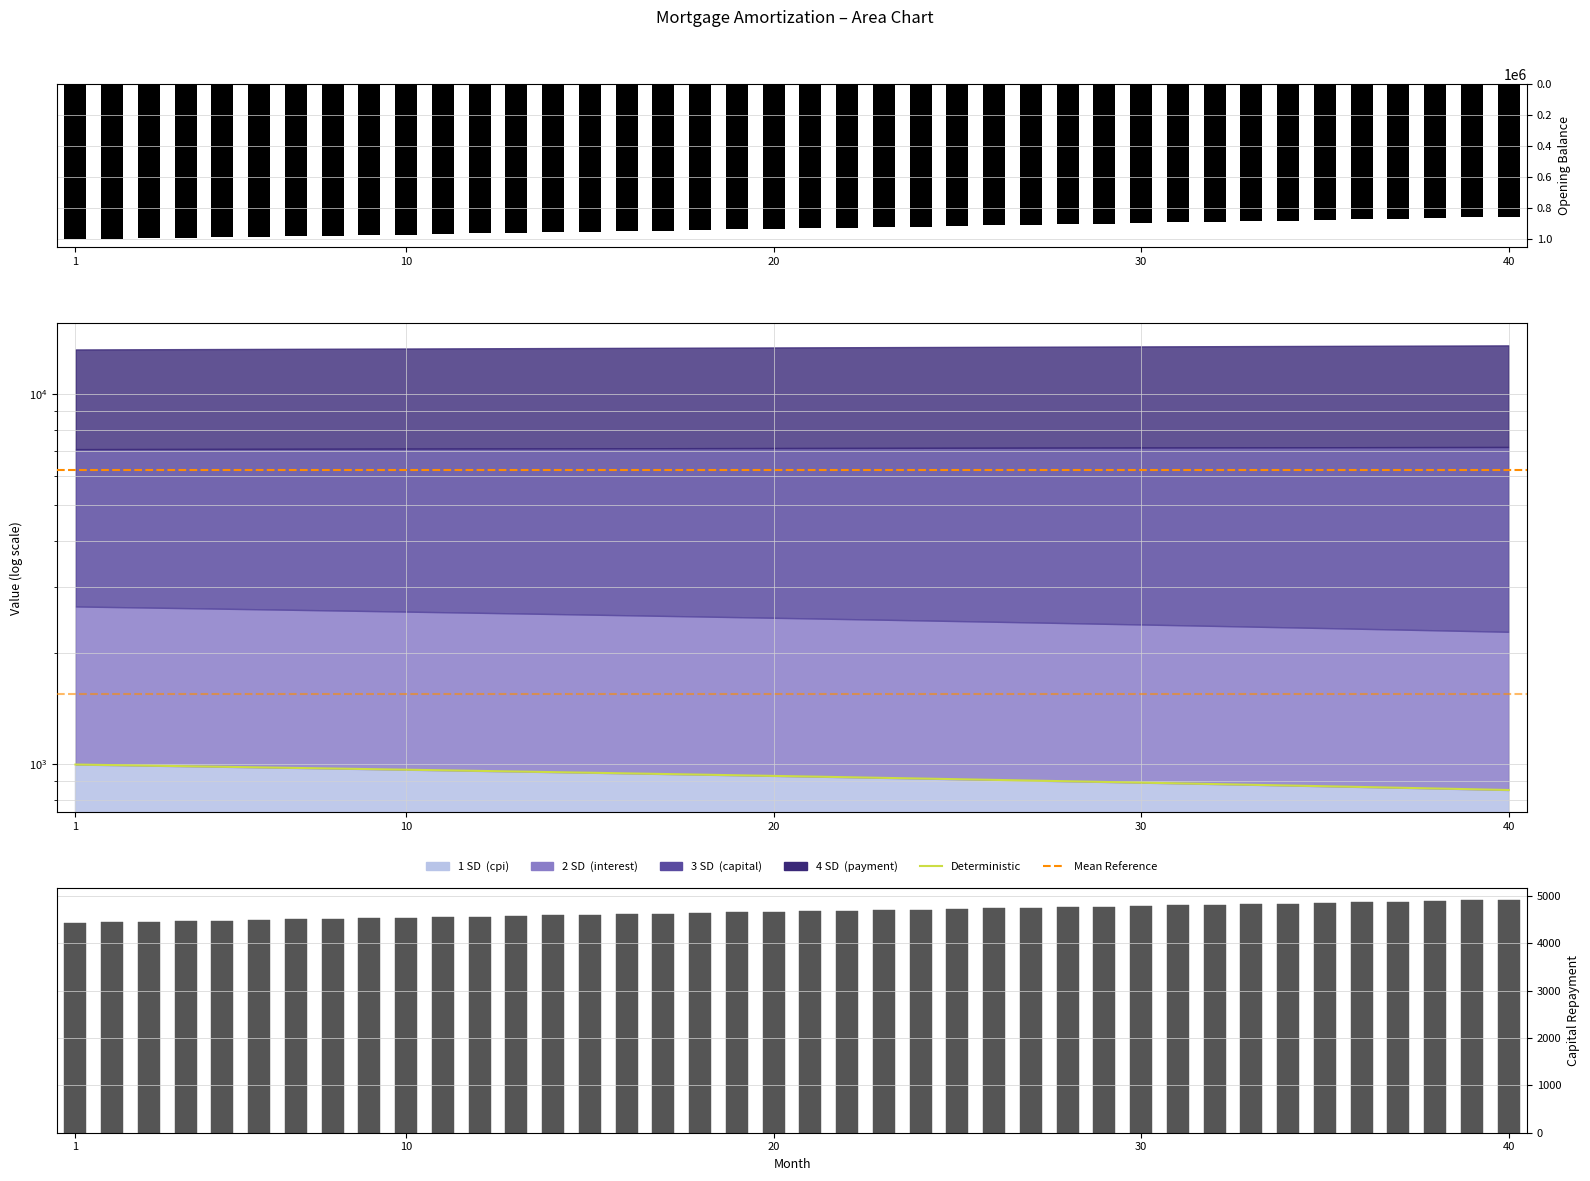

Which category has the lowest value across all series?

40